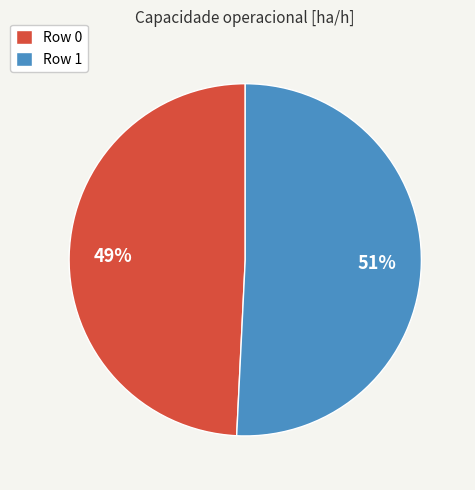

Which category has the biggest portion of the pie?

Row 1